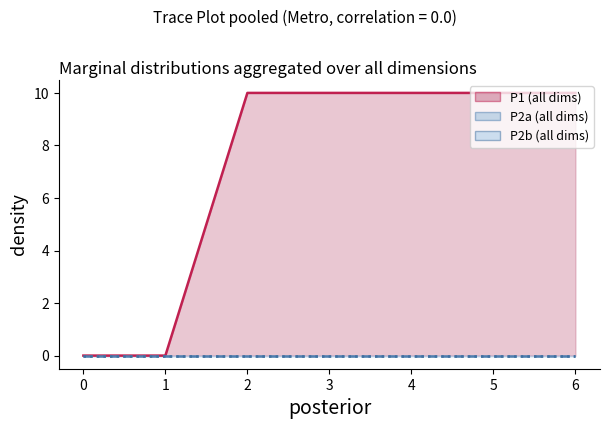

Is it true that P2b equals 0 at 2?

True